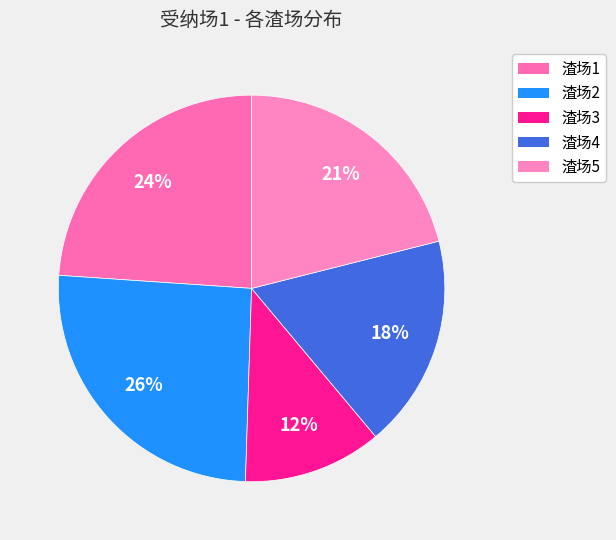

True or false: 渣场3 accounts for 21% of the total.

False